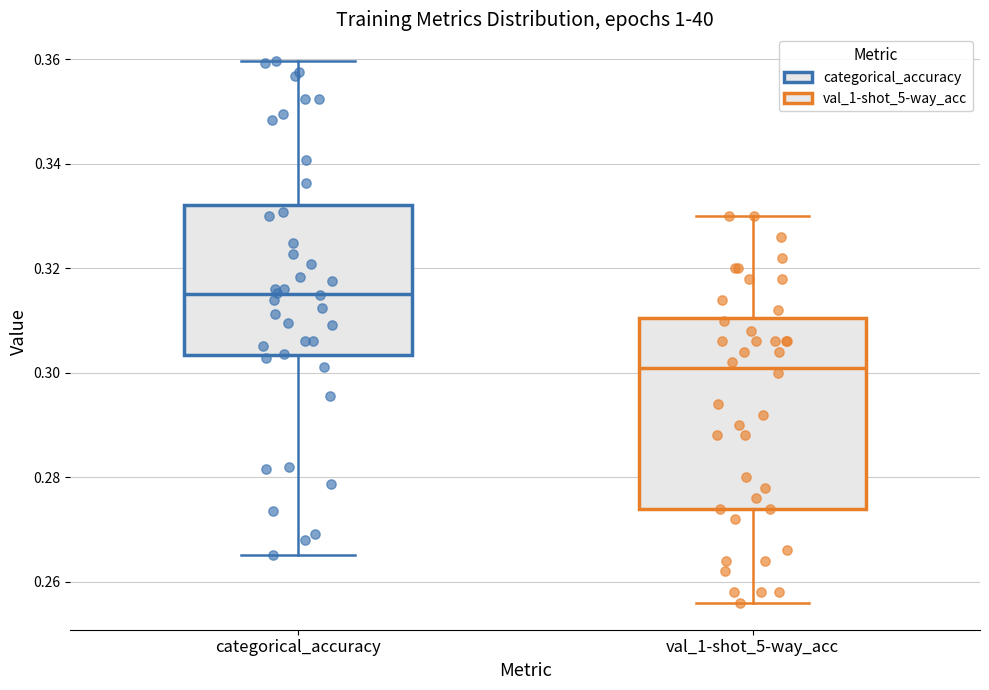

Reading left to right, transcribe this box plot: for each box, give where its median line is, the range the box spans, and where its two whiskers end, as read against the y-axis. The values are not printed on the chart, so give them approximately, as read against the axis.

categorical_accuracy: median 0.316, box 0.304 to 0.332, whiskers 0.266 to 0.360
val_1-shot_5-way_acc: median 0.302, box 0.274 to 0.310, whiskers 0.256 to 0.330